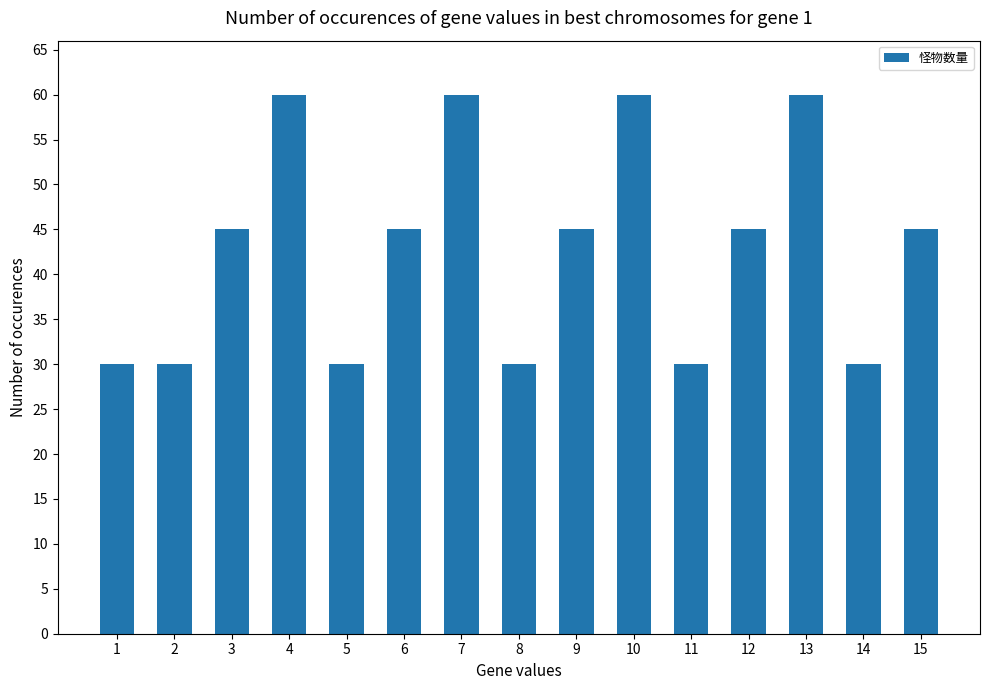

How many series are shown in this chart?

1